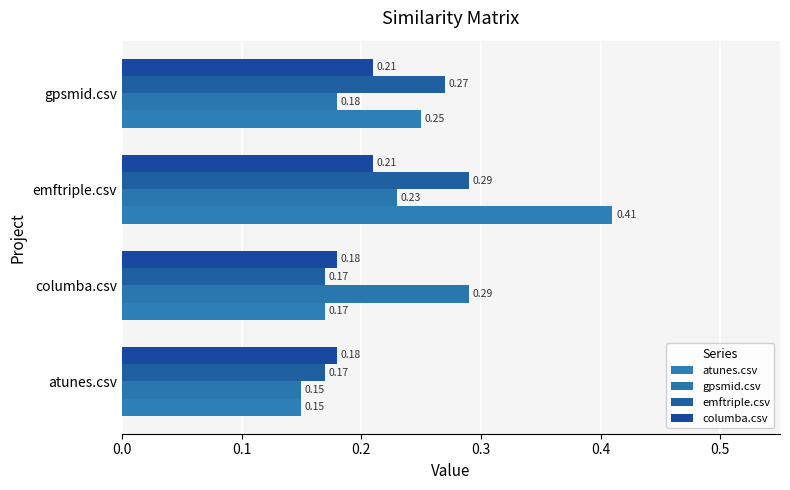

How many categories are shown in the chart?

4